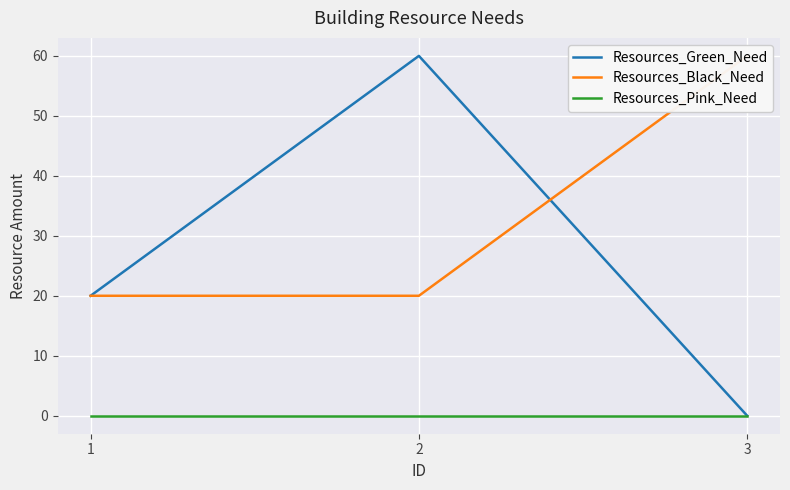

Reading left to right, extract all data points from this chart.

Resources_Green_Need: 1=20	2=60	3=0
Resources_Black_Need: 1=20	2=20	3=60
Resources_Pink_Need: 1=0	2=0	3=0